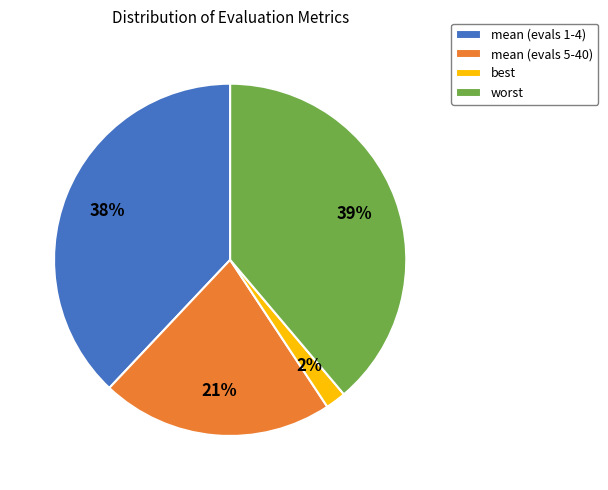

Rank the categories by value from lowest to highest.

best, mean (evals 5-40), mean (evals 1-4), worst